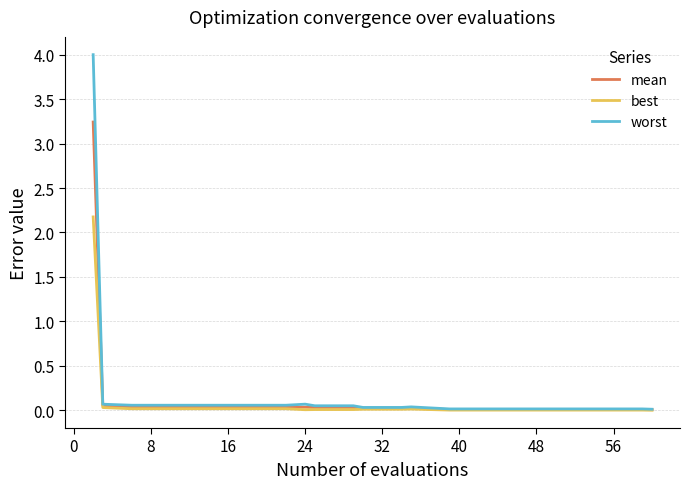

Which series has the widest spread of values?

worst